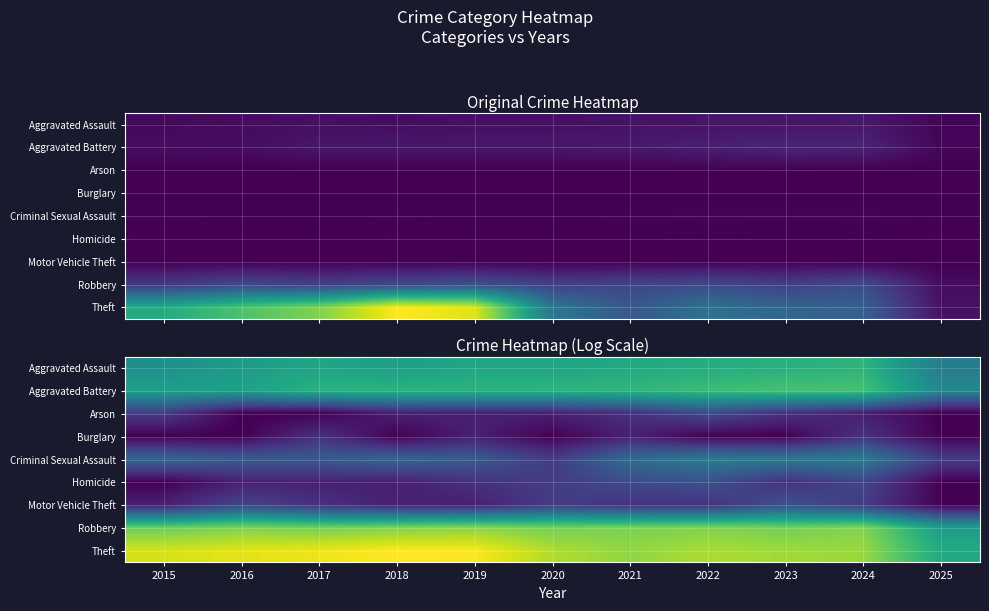

What is the approximate value of Burglary at 2024?

1.1